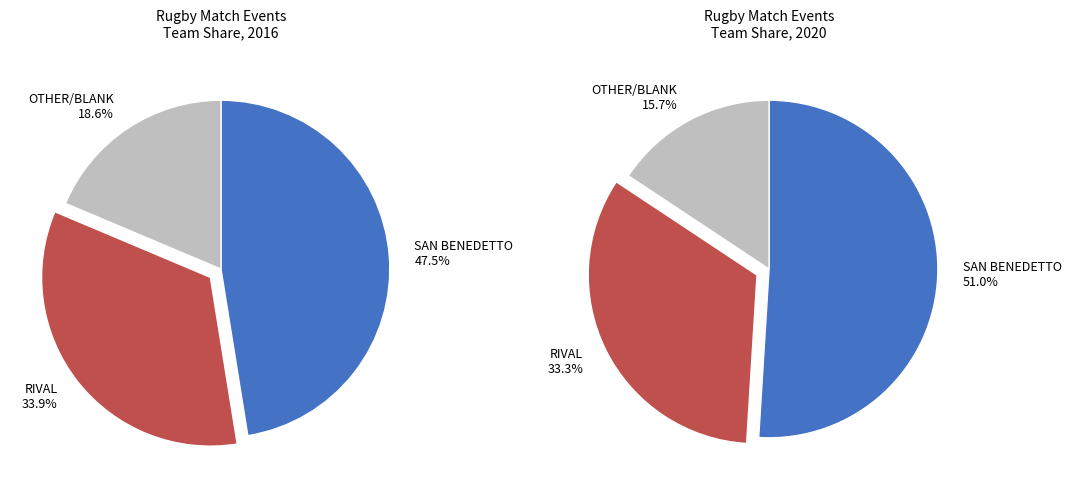

To the nearest percent, what is the difference between the largest and smallest slice percentages?

29%